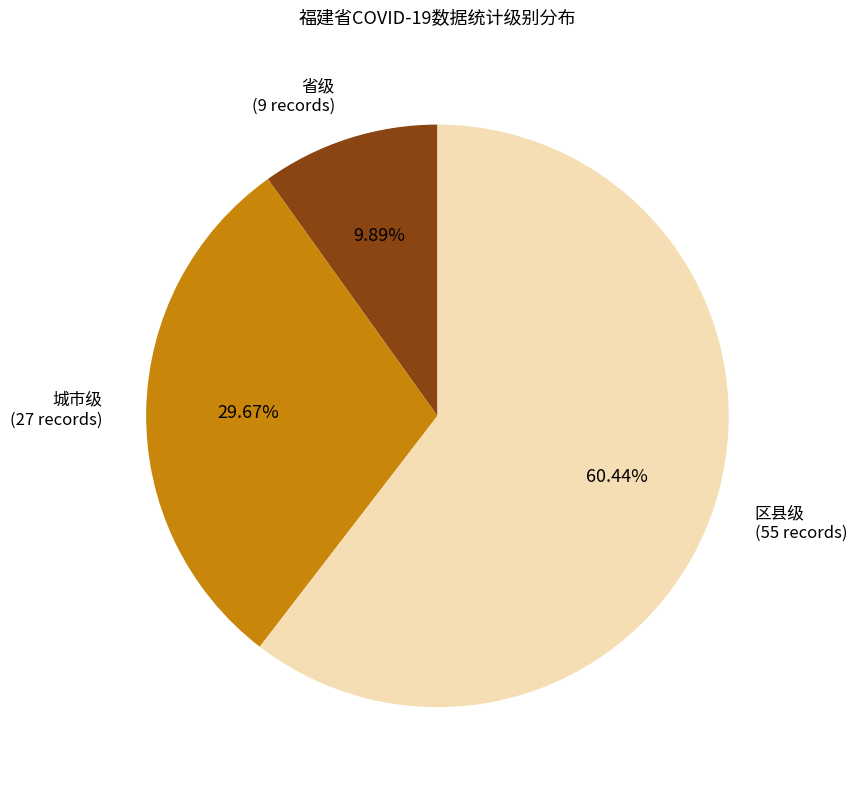

The 区县级 slice represents 60% of the pie. True or false?

True